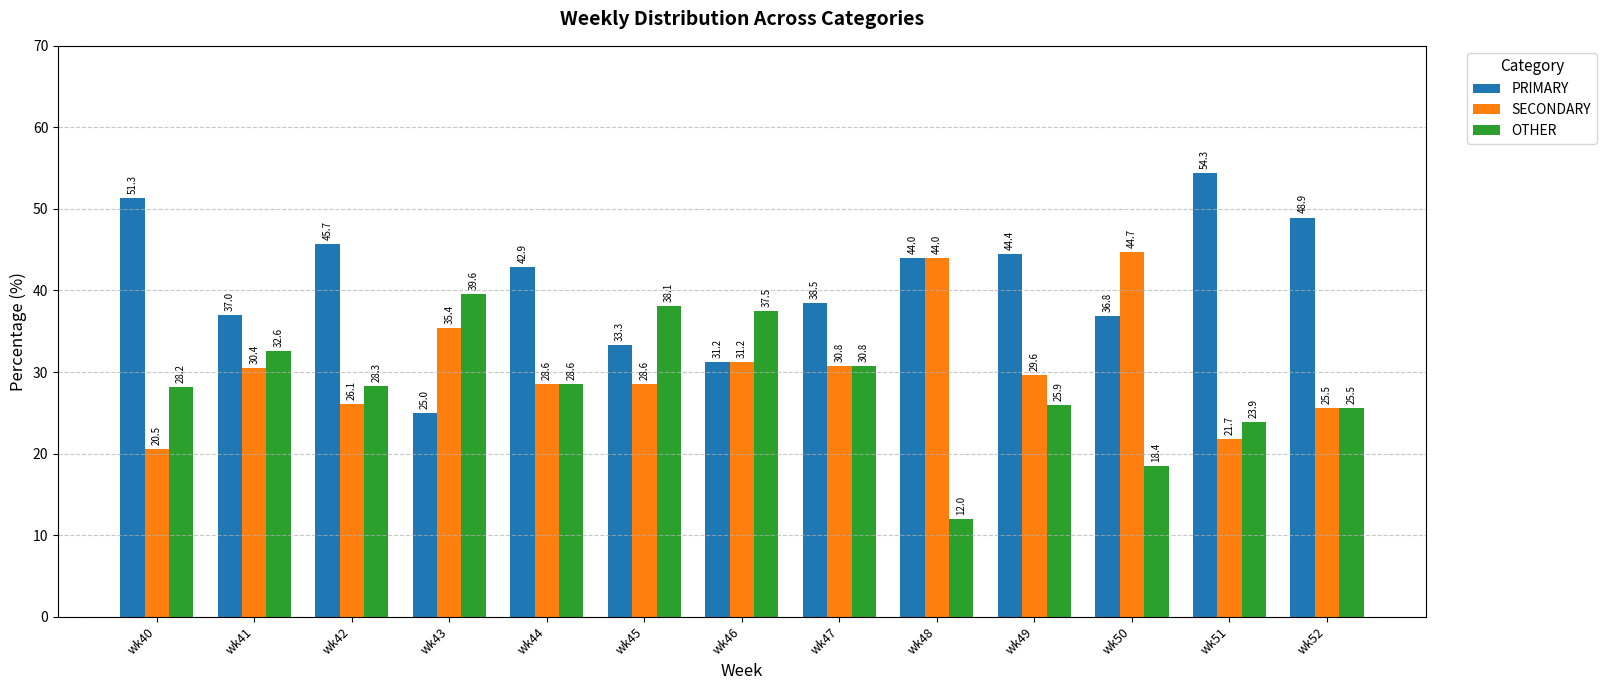

Rank the series by their maximum value, from highest to lowest.

PRIMARY, SECONDARY, OTHER